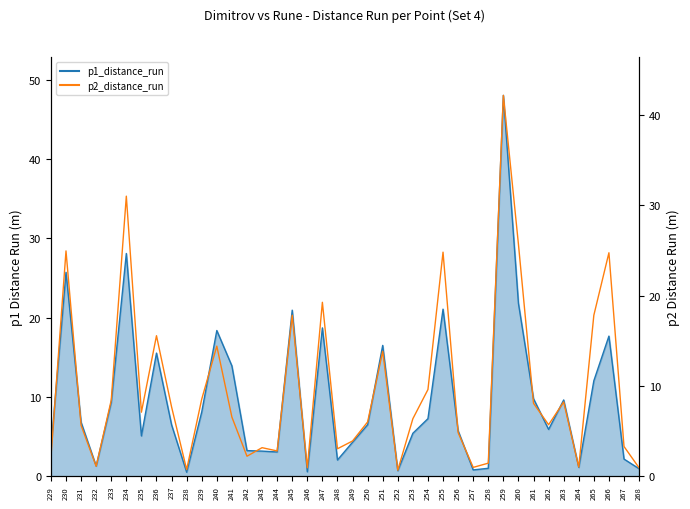

Reading left to right, transcribe all the data shown in this chart.

p1_distance_run_line: 229=3.5	230=25.7	231=6.8	232=1.3	233=9.3	234=28.1	235=5.1	236=15.5	237=6.5	238=0.5	239=8.1	240=18.4	241=13.9	242=3.2	243=3.2	244=3.1	245=20.9	246=0.6	247=18.7	248=2.1	249=4.3	250=6.5	251=16.5	252=0.7	253=5.4	254=7.3	255=21.1	256=5.7	257=0.8	258=1.0	259=48.0	260=21.8	261=9.8	262=5.9	263=9.6	264=1.1	265=12.0	266=17.7	267=2.2	268=1.0
p2_distance_run_line: 229=2.1	230=25.0	231=5.6	232=1.1	233=8.4	234=31.0	235=7.1	236=15.6	237=7.7	238=0.7	239=8.5	240=14.4	241=6.6	242=2.2	243=3.2	244=2.8	245=17.8	246=0.9	247=19.3	248=3.0	249=3.9	250=6.0	251=13.8	252=0.7	253=6.4	254=9.6	255=24.8	256=4.8	257=1.0	258=1.5	259=42.2	260=25.7	261=8.1	262=5.7	263=8.2	264=1.0	265=17.8	266=24.8	267=3.3	268=0.9